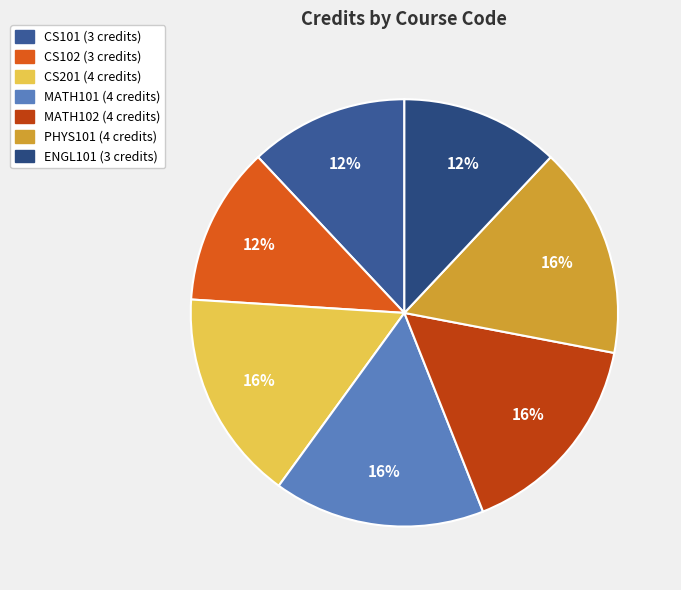

Count the number of slices in the pie.

7